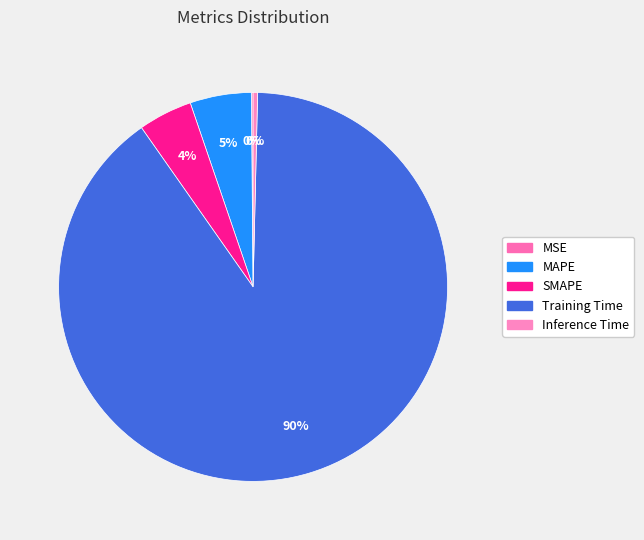

Which category has the biggest portion of the pie?

Training Time